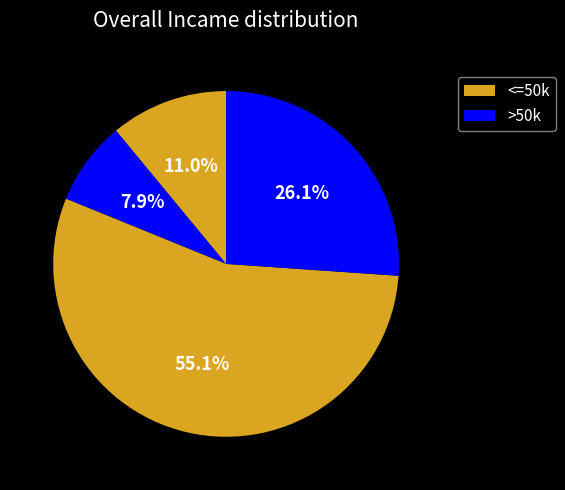

How many segments does this pie chart have?

4